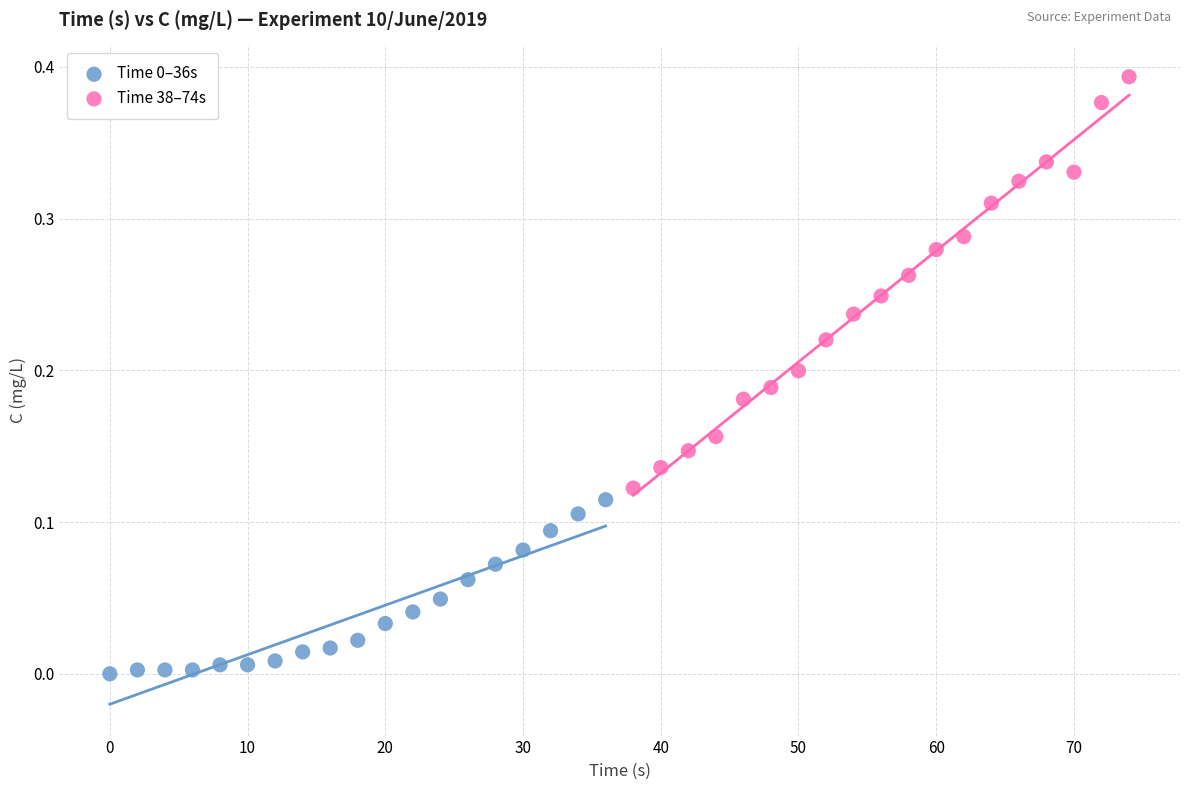

Which series has the widest spread of Y values?

Time 38–74s